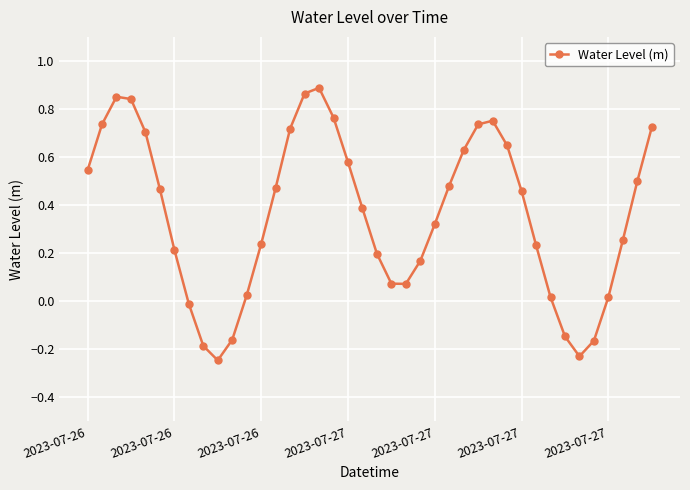

What is the sum of all values?

14.4